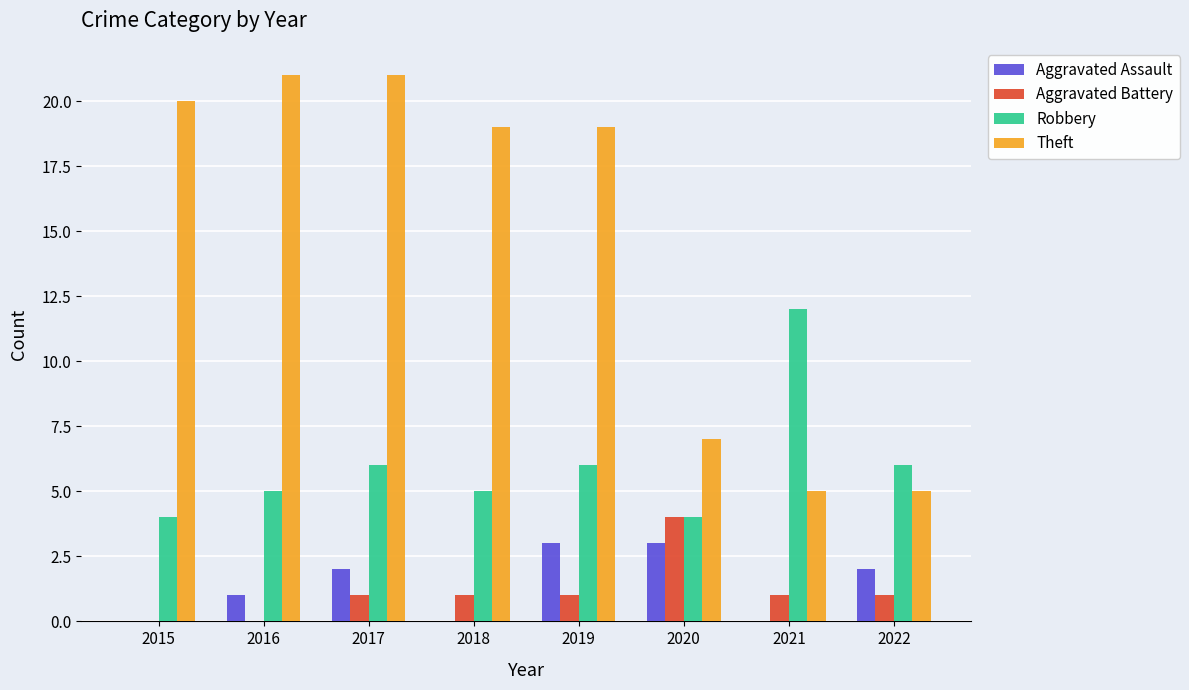

The value of Theft at 2015 is 5. True or false?

False